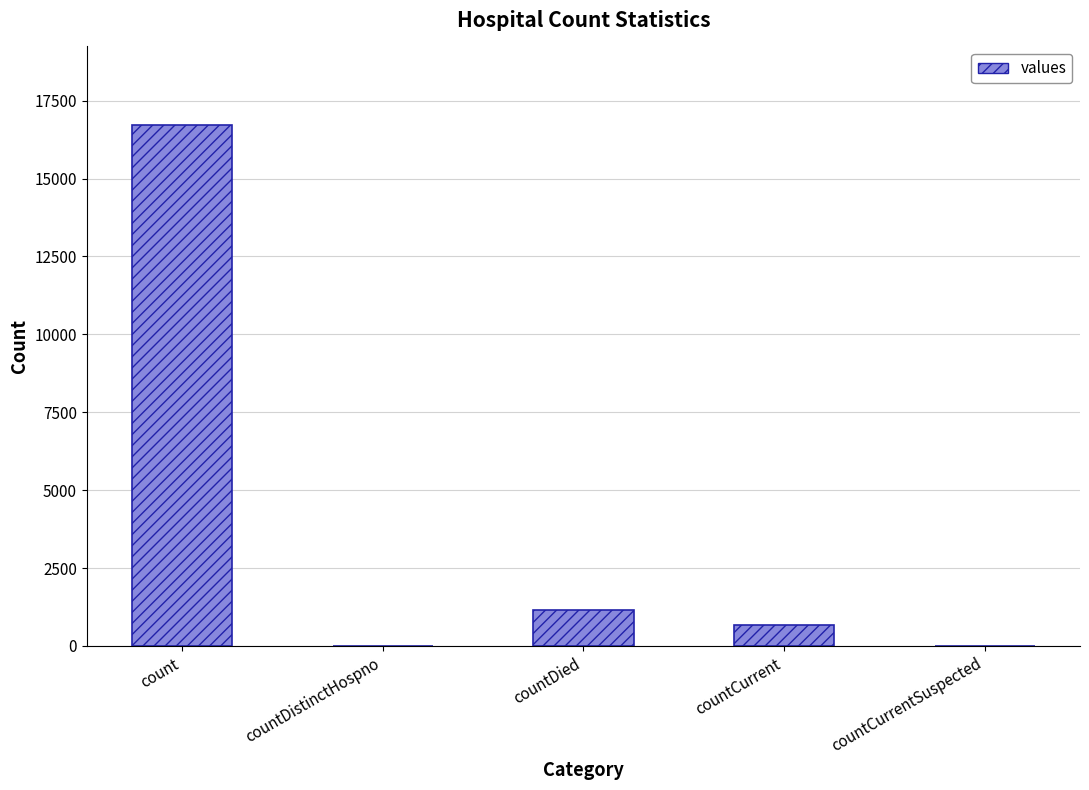

How many categories are shown in the chart?

5